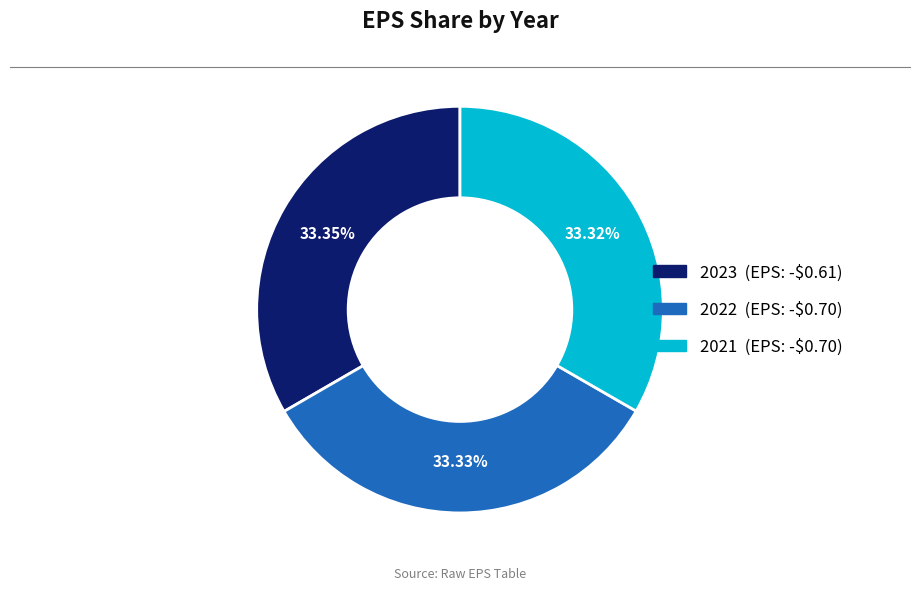

Do 2022 and 2021 together represent more than half of the pie?

Yes